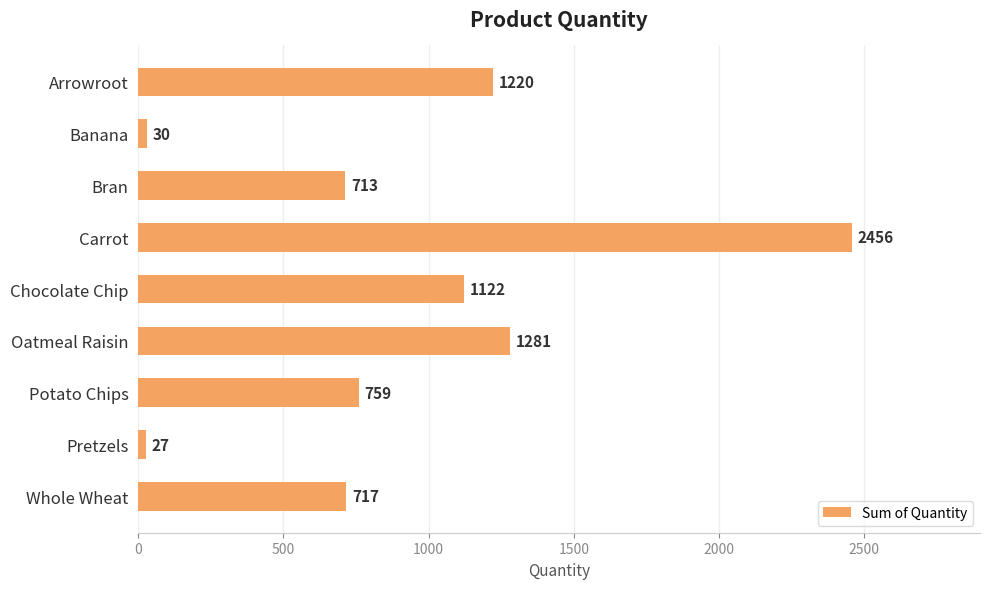

What is the difference between the maximum and second lowest values?

2426